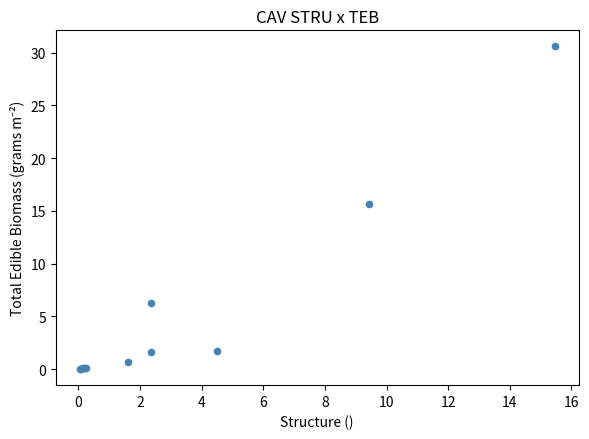

What Y value in the scatter plot is closest to 15?

15.7